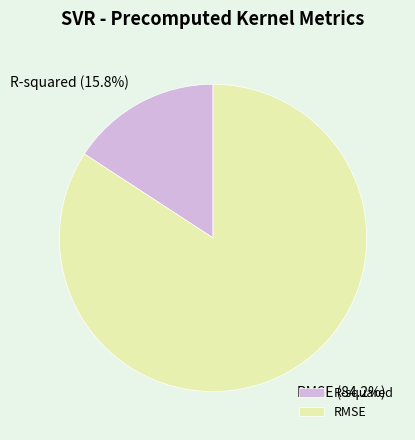

Is it true that RMSE is 84% of the pie?

True